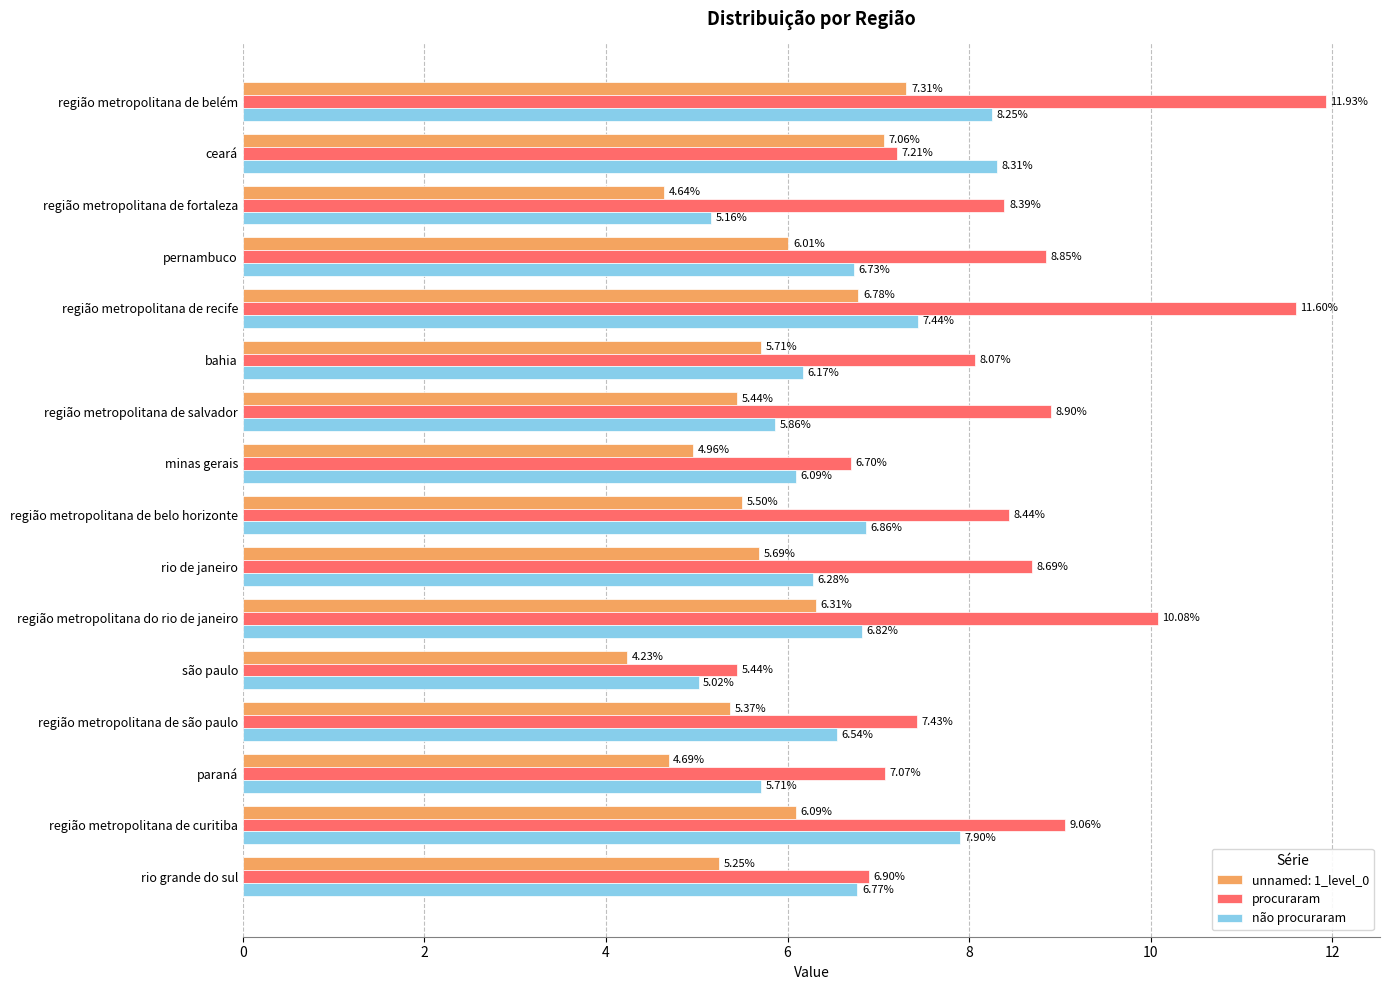

At how many categories does at least one series exceed 6?

15